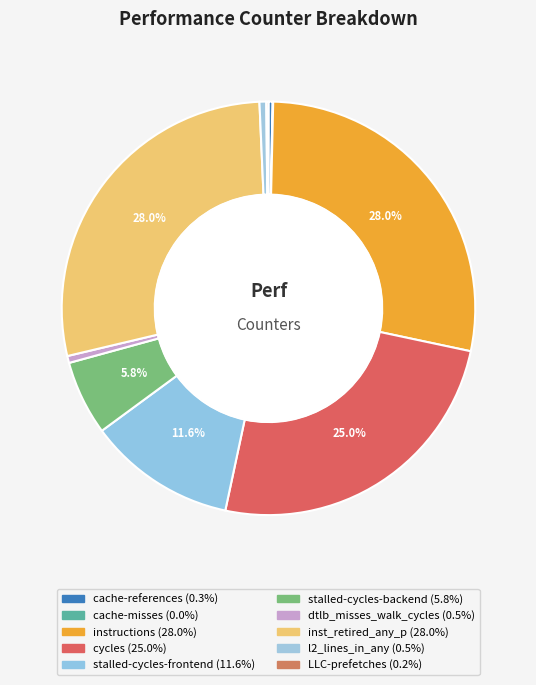

Is it true that instructions is 21% of the pie?

False